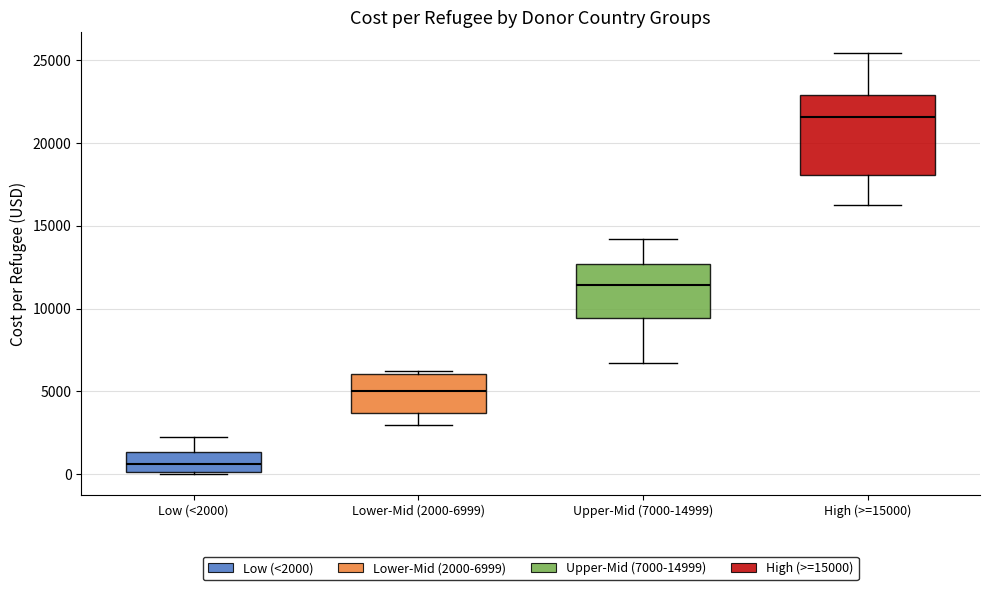

Reading left to right, read every box against the y-axis: the position of its median line, the range the box covers, and the ends of its whiskers. The values are not printed on the chart, so give them approximately, as read against the axis.

Low (<2000): median 500, box 0 to 1500, whiskers 0 to 2500
Lower-Mid (2000-6999): median 5000, box 3500 to 6000, whiskers 3000 to 6000 (just above the box's upper edge)
Upper-Mid (7000-14999): median 11500, box 9500 to 12500, whiskers 6500 to 14000
High (>=15000): median 21500, box 18000 to 23000, whiskers 16500 to 25500